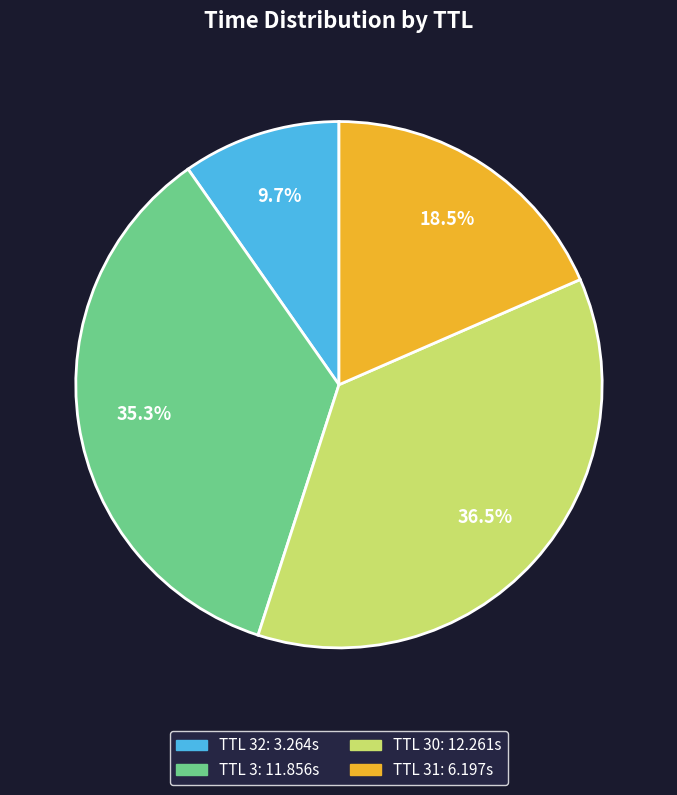

Is there a majority slice in this chart?

No